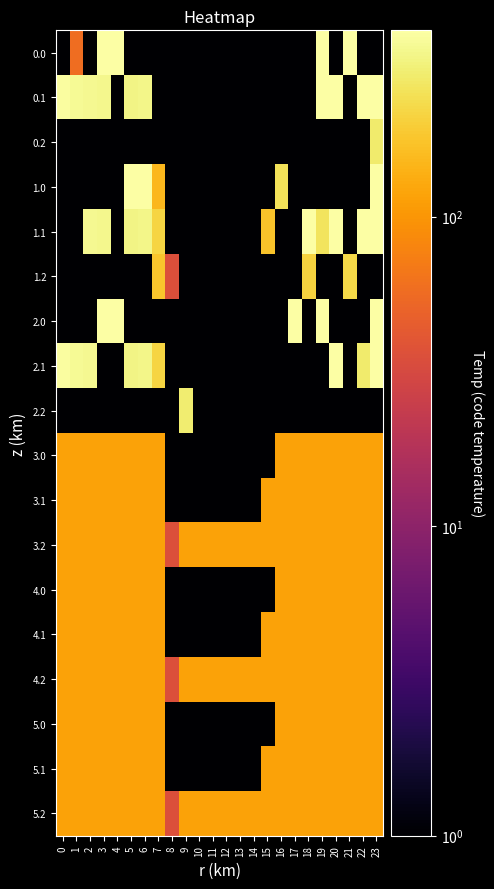

Reading left to right, what are all the values shown in this chart?

0.0: 0=0.0	1=58.6	2=0.0	3=400.0	4=400.0	5=0.0	6=0.0	7=0.0	8=0.0	9=0.0	10=0.0	11=0.0	12=0.0	13=0.0	14=0.0	15=0.0	16=0.0	17=0.0	18=0.0	19=400.0	20=0.0	21=400.0	22=0.0	23=0.0
0.1: 0=384.6	1=361.1	2=347.9	3=342.7	4=0.0	5=325.7	6=332.2	7=0.0	8=0.0	9=0.0	10=0.0	11=0.0	12=0.0	13=0.0	14=0.0	15=0.0	16=0.0	17=0.0	18=0.0	19=400.0	20=400.0	21=0.0	22=400.0	23=399.4
0.2: 0=0.0	1=0.0	2=0.0	3=0.0	4=0.0	5=0.0	6=0.0	7=0.0	8=0.0	9=0.0	10=0.0	11=0.0	12=0.0	13=0.0	14=0.0	15=0.0	16=0.0	17=0.0	18=0.0	19=0.0	20=0.0	21=0.0	22=0.0	23=287.5
1.0: 0=0.0	1=0.0	2=0.0	3=0.0	4=0.0	5=400.0	6=400.0	7=150.1	8=0.0	9=0.0	10=0.0	11=0.0	12=0.0	13=0.0	14=0.0	15=0.0	16=250.9	17=0.0	18=0.0	19=0.0	20=0.0	21=0.0	22=0.0	23=400.0
1.1: 0=0.0	1=0.0	2=347.9	3=342.7	4=0.0	5=325.7	6=332.2	7=217.1	8=0.0	9=0.0	10=0.0	11=0.0	12=0.0	13=0.0	14=0.0	15=173.1	16=0.0	17=0.0	18=400.0	19=259.5	20=400.0	21=0.0	22=400.0	23=399.4
1.2: 0=0.0	1=0.0	2=0.0	3=0.0	4=0.0	5=0.0	6=0.0	7=176.6	8=35.3	9=0.0	10=0.0	11=0.0	12=0.0	13=0.0	14=0.0	15=0.0	16=0.0	17=0.0	18=210.0	19=0.0	20=0.0	21=226.4	22=0.0	23=0.0
2.0: 0=0.0	1=0.0	2=0.0	3=400.0	4=400.0	5=0.0	6=0.0	7=0.0	8=0.0	9=0.0	10=0.0	11=0.0	12=0.0	13=0.0	14=0.0	15=0.0	16=0.0	17=400.0	18=0.0	19=400.0	20=0.0	21=0.0	22=0.0	23=400.0
2.1: 0=384.6	1=361.1	2=347.9	3=0.0	4=0.0	5=325.7	6=332.2	7=217.1	8=0.0	9=0.0	10=0.0	11=0.0	12=0.0	13=0.0	14=0.0	15=0.0	16=0.0	17=0.0	18=0.0	19=0.0	20=400.0	21=0.0	22=284.1	23=399.4
2.2: 0=0.0	1=0.0	2=0.0	3=0.0	4=0.0	5=0.0	6=0.0	7=0.0	8=0.0	9=288.5	10=0.0	11=0.0	12=0.0	13=0.0	14=0.0	15=0.0	16=0.0	17=0.0	18=0.0	19=0.0	20=0.0	21=0.0	22=0.0	23=0.0
3.0: 0=115.7	1=115.7	2=115.7	3=115.7	4=115.7	5=115.7	6=115.7	7=115.7	8=0.0	9=0.0	10=0.0	11=0.0	12=0.0	13=0.0	14=0.0	15=0.0	16=115.7	17=115.7	18=115.7	19=115.7	20=115.7	21=115.7	22=115.7	23=115.7
3.1: 0=115.7	1=115.7	2=115.7	3=115.7	4=115.7	5=115.7	6=115.7	7=115.7	8=0.0	9=0.0	10=0.0	11=0.0	12=0.0	13=0.0	14=0.0	15=115.7	16=115.7	17=115.7	18=115.7	19=115.7	20=115.7	21=115.7	22=115.7	23=115.7
3.2: 0=115.7	1=115.7	2=115.7	3=115.7	4=115.7	5=115.7	6=115.7	7=115.7	8=35.3	9=115.7	10=115.7	11=115.7	12=115.7	13=115.7	14=115.7	15=115.7	16=115.7	17=115.7	18=115.7	19=115.7	20=115.7	21=115.7	22=115.7	23=115.7
4.0: 0=115.7	1=115.7	2=115.7	3=115.7	4=115.7	5=115.7	6=115.7	7=115.7	8=0.0	9=0.0	10=0.0	11=0.0	12=0.0	13=0.0	14=0.0	15=0.0	16=115.7	17=115.7	18=115.7	19=115.7	20=115.7	21=115.7	22=115.7	23=115.7
4.1: 0=115.7	1=115.7	2=115.7	3=115.7	4=115.7	5=115.7	6=115.7	7=115.7	8=0.0	9=0.0	10=0.0	11=0.0	12=0.0	13=0.0	14=0.0	15=115.7	16=115.7	17=115.7	18=115.7	19=115.7	20=115.7	21=115.7	22=115.7	23=115.7
4.2: 0=115.7	1=115.7	2=115.7	3=115.7	4=115.7	5=115.7	6=115.7	7=115.7	8=35.3	9=115.7	10=115.7	11=115.7	12=115.7	13=115.7	14=115.7	15=115.7	16=115.7	17=115.7	18=115.7	19=115.7	20=115.7	21=115.7	22=115.7	23=115.7
5.0: 0=115.7	1=115.7	2=115.7	3=115.7	4=115.7	5=115.7	6=115.7	7=115.7	8=0.0	9=0.0	10=0.0	11=0.0	12=0.0	13=0.0	14=0.0	15=0.0	16=115.7	17=115.7	18=115.7	19=115.7	20=115.7	21=115.7	22=115.7	23=115.7
5.1: 0=115.7	1=115.7	2=115.7	3=115.7	4=115.7	5=115.7	6=115.7	7=115.7	8=0.0	9=0.0	10=0.0	11=0.0	12=0.0	13=0.0	14=0.0	15=115.7	16=115.7	17=115.7	18=115.7	19=115.7	20=115.7	21=115.7	22=115.7	23=115.7
5.2: 0=115.7	1=115.7	2=115.7	3=115.7	4=115.7	5=115.7	6=115.7	7=115.7	8=35.3	9=115.7	10=115.7	11=115.7	12=115.7	13=115.7	14=115.7	15=115.7	16=115.7	17=115.7	18=115.7	19=115.7	20=115.7	21=115.7	22=115.7	23=115.7